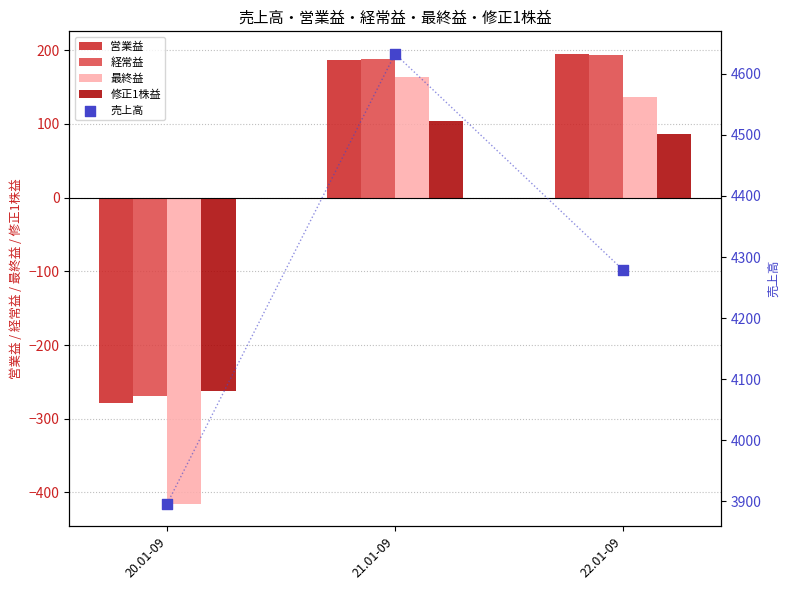

Which series has the largest Y range (max minus min)?

売上高